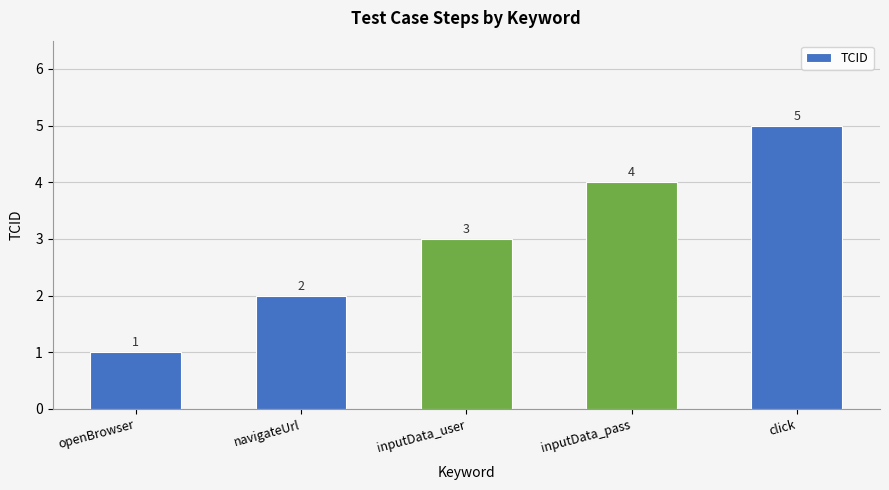

Which has a higher value, navigateUrl or inputData_user?

inputData_user